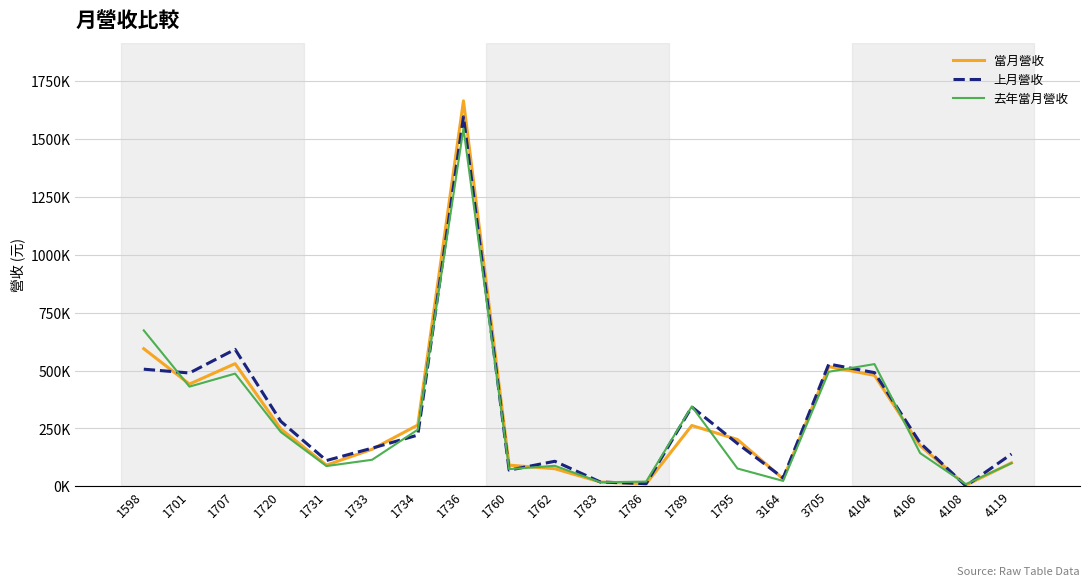

What is the difference between the maximum and minimum values in the 去年當月營收 series?

1537369